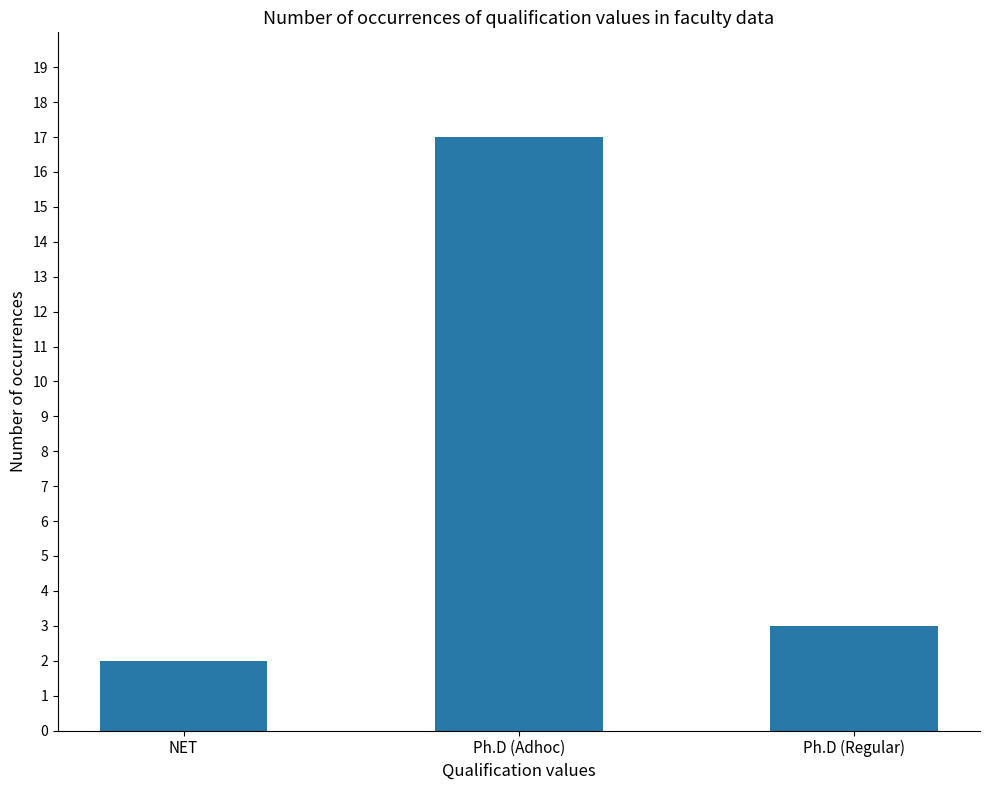

How many categories are shown in the chart?

3